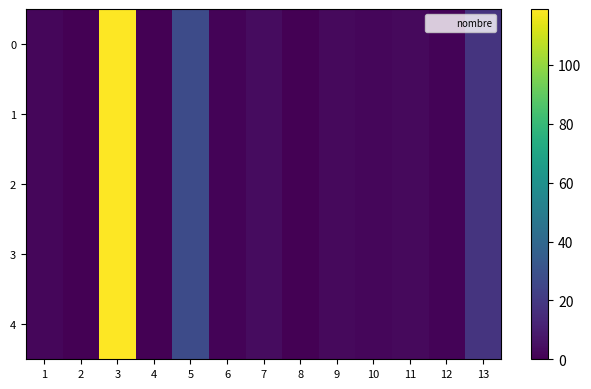

Reading right to left, extract all data points from this chart.

0: 13=18	12=1	11=3	10=2	9=3	8=0	7=4	6=1	5=27	4=0	3=119	2=0	1=2
1: 13=18	12=1	11=3	10=2	9=3	8=0	7=4	6=1	5=27	4=0	3=119	2=0	1=2
2: 13=18	12=1	11=3	10=2	9=3	8=0	7=4	6=1	5=27	4=0	3=119	2=0	1=2
3: 13=18	12=1	11=3	10=2	9=3	8=0	7=4	6=1	5=27	4=0	3=119	2=0	1=2
4: 13=18	12=1	11=3	10=2	9=3	8=0	7=4	6=1	5=27	4=0	3=119	2=0	1=2